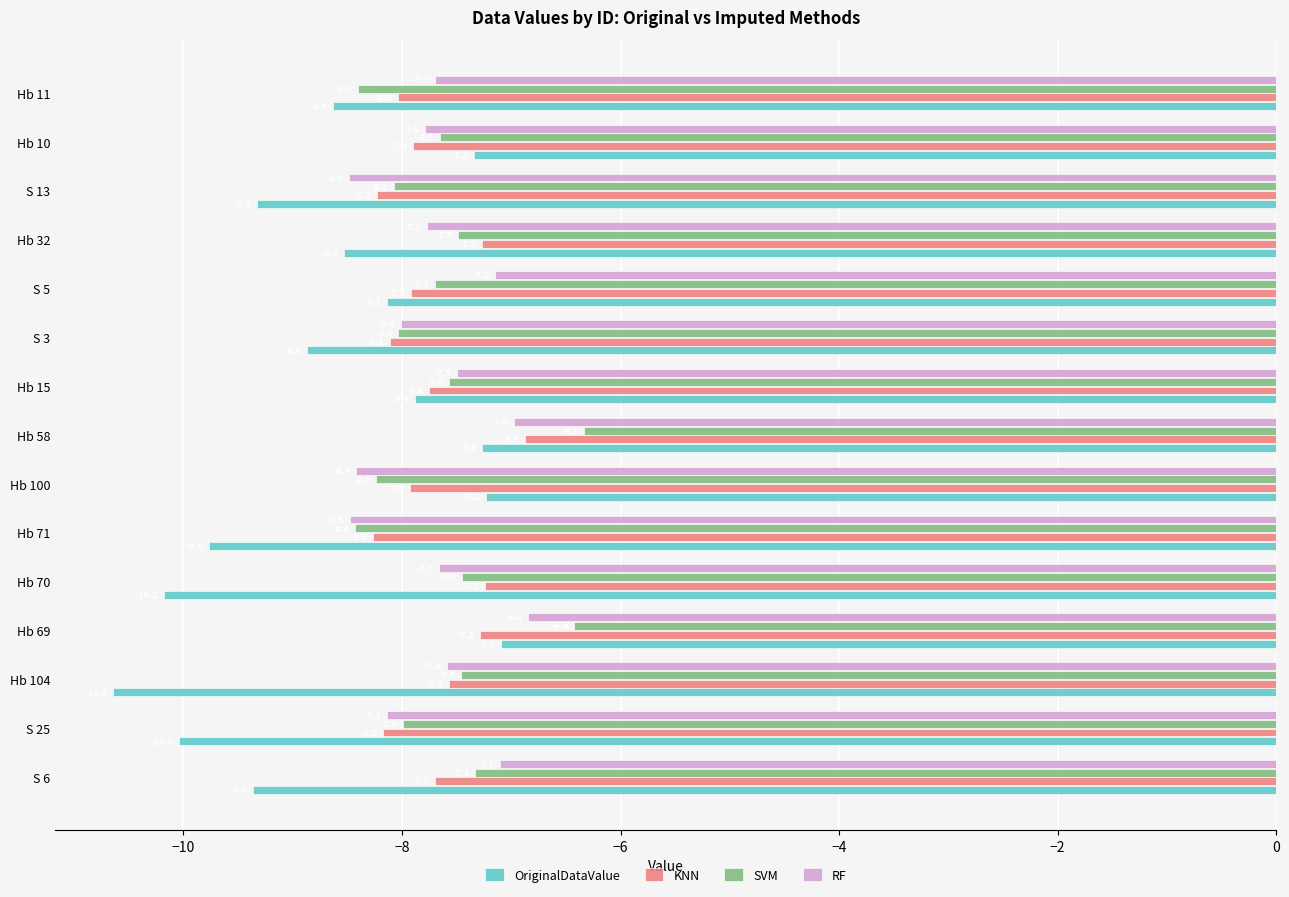

Which label corresponds to the smallest value in the chart?

Hb 104